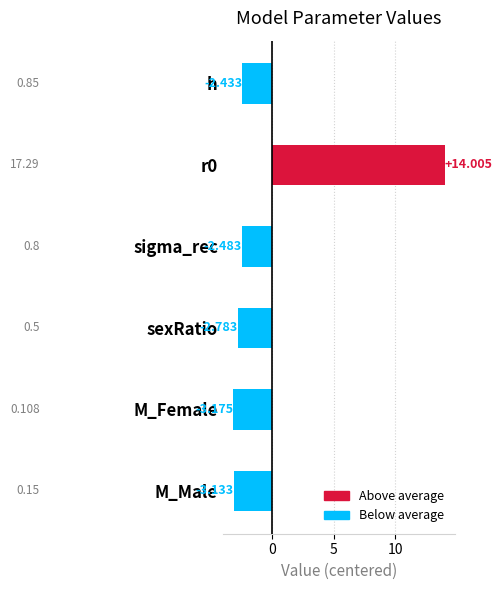

List the labels in order of value, largest first.

r0, h, sigma_rec, sexRatio, M_Male, M_Female